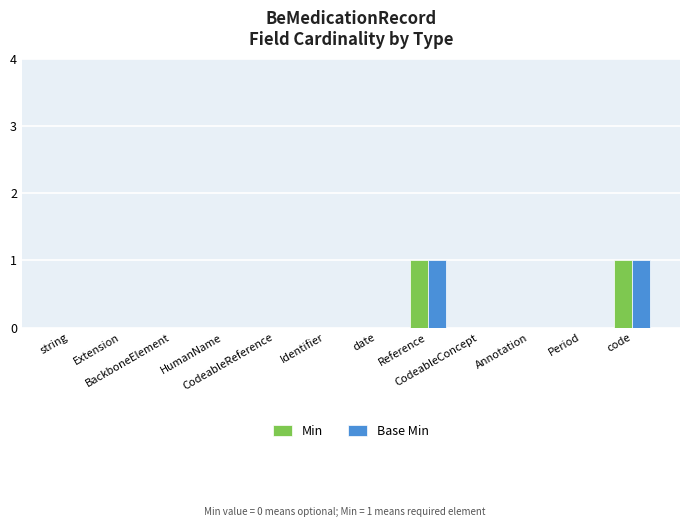

Does the chart contain stacked bars?

No